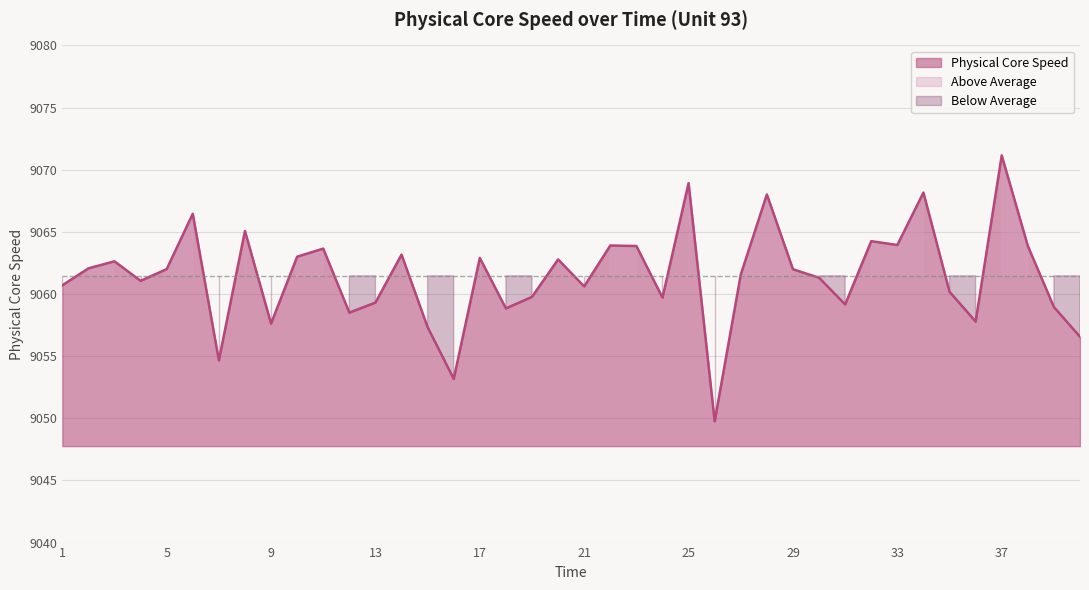

Count the number of data series in this chart.

1